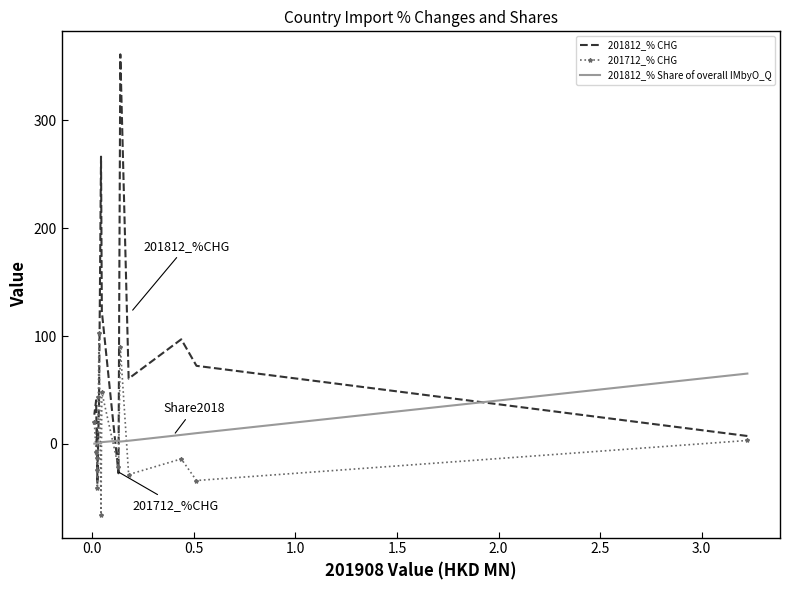

How many categories are shown in the chart?

15